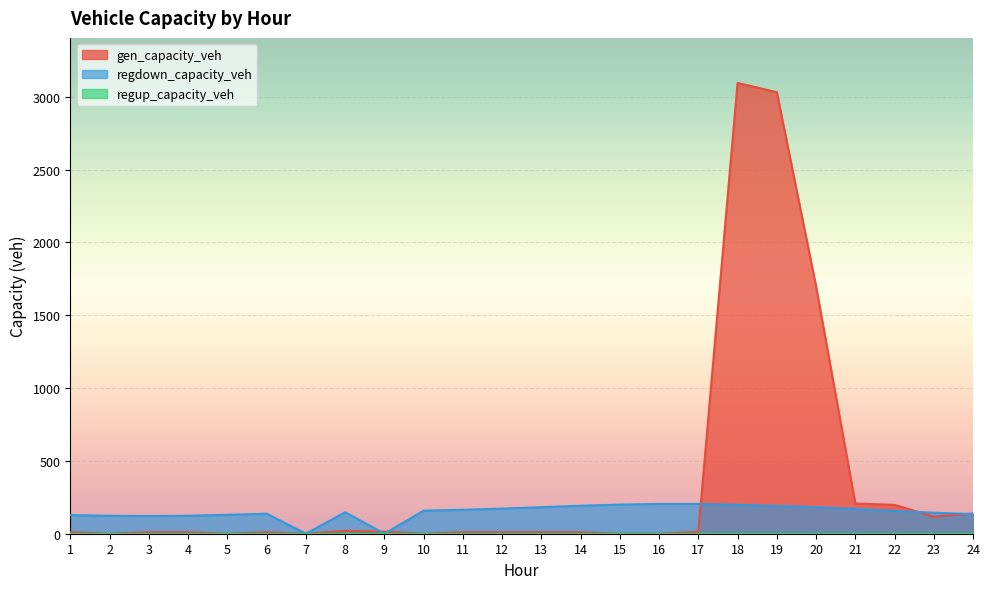

How many values in gen_capacity_veh are above zero?

18